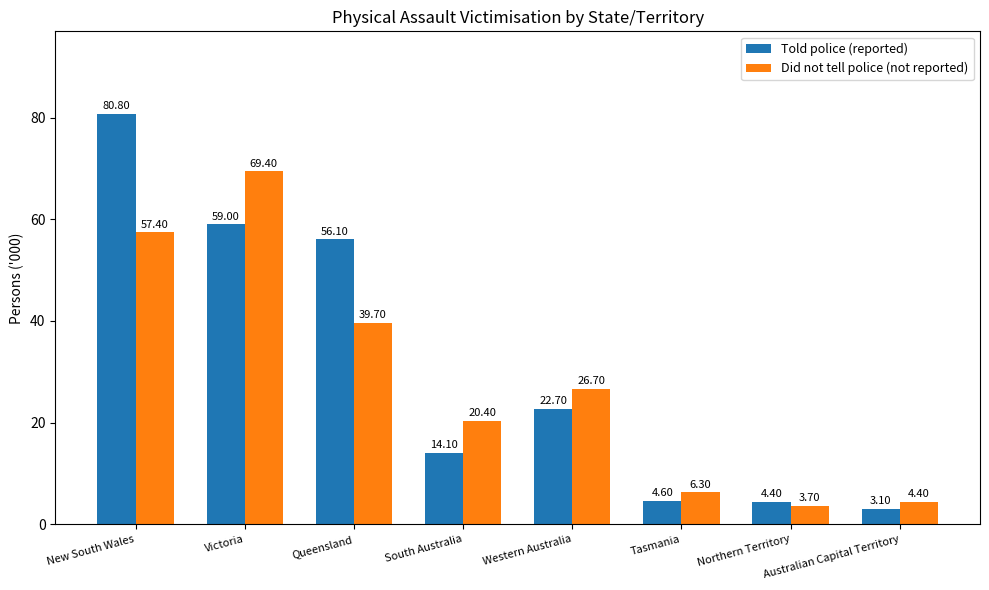

What is the total value across all series at South Australia?

34.5